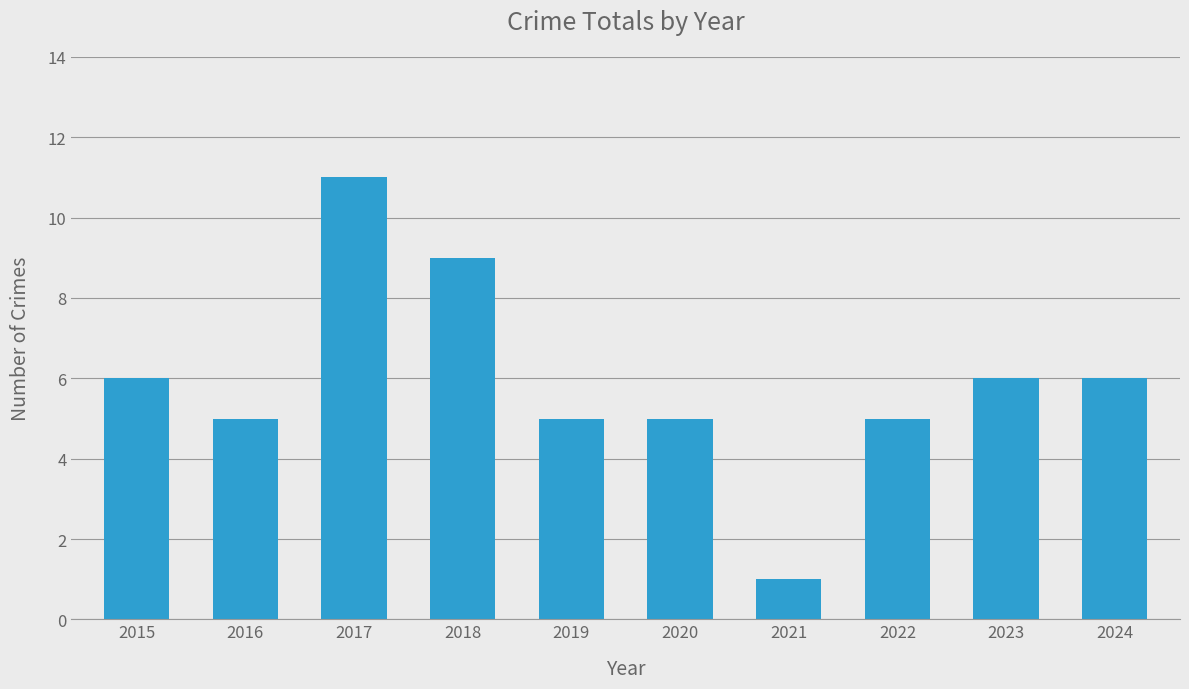

Reading right to left, list all the values displayed in this chart.

6	6	5	1	5	5	9	11	5	6